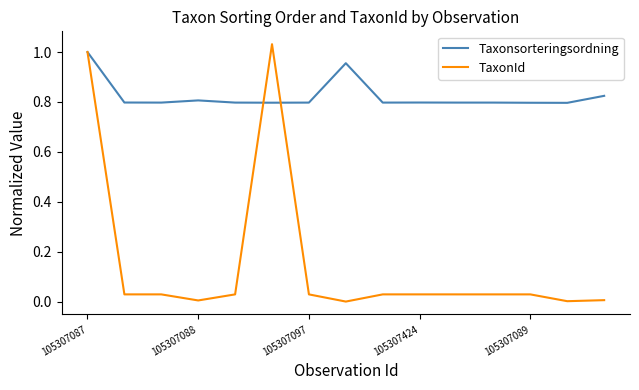

Rank the series by their average value, from highest to lowest.

Taxonsorteringsordning, TaxonId